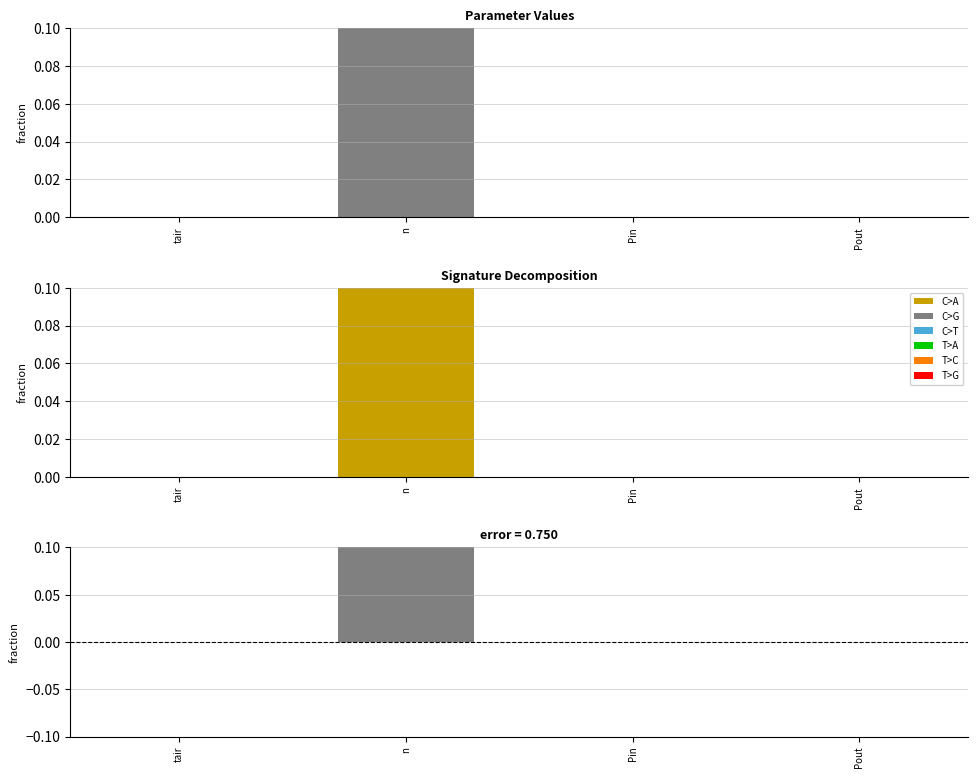

The chart shows a value of 0.3 at Pout. True or false?

False